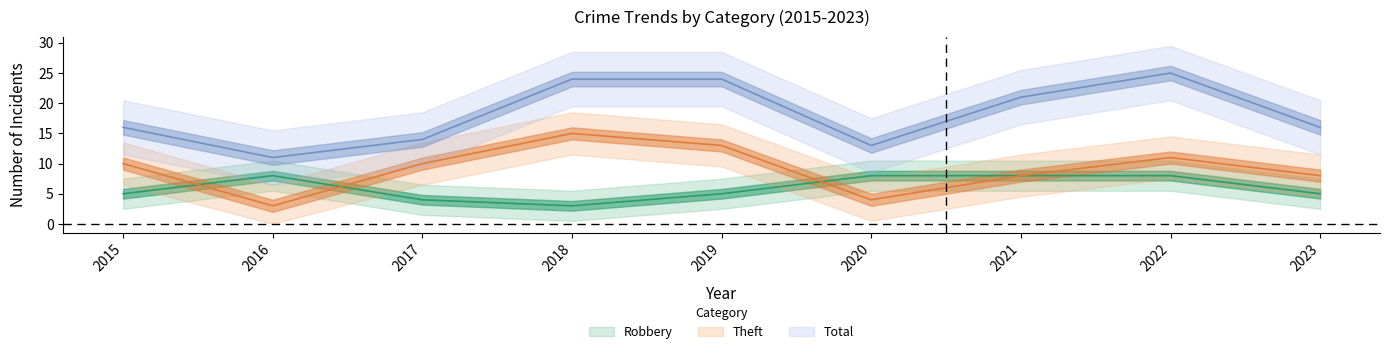

Which series has the largest total across all categories?

Total